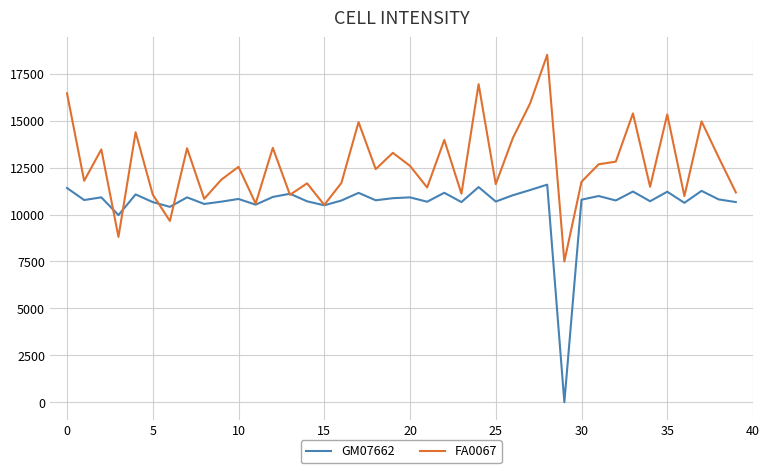

What is the difference between the maximum and second lowest values in the FA0067 series?

9704.5